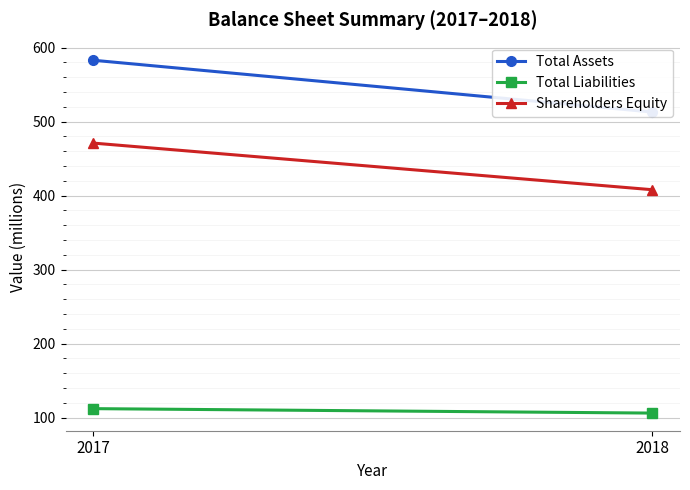

List the series in order of their overall mean, highest first.

Total Assets, Shareholders Equity, Total Liabilities